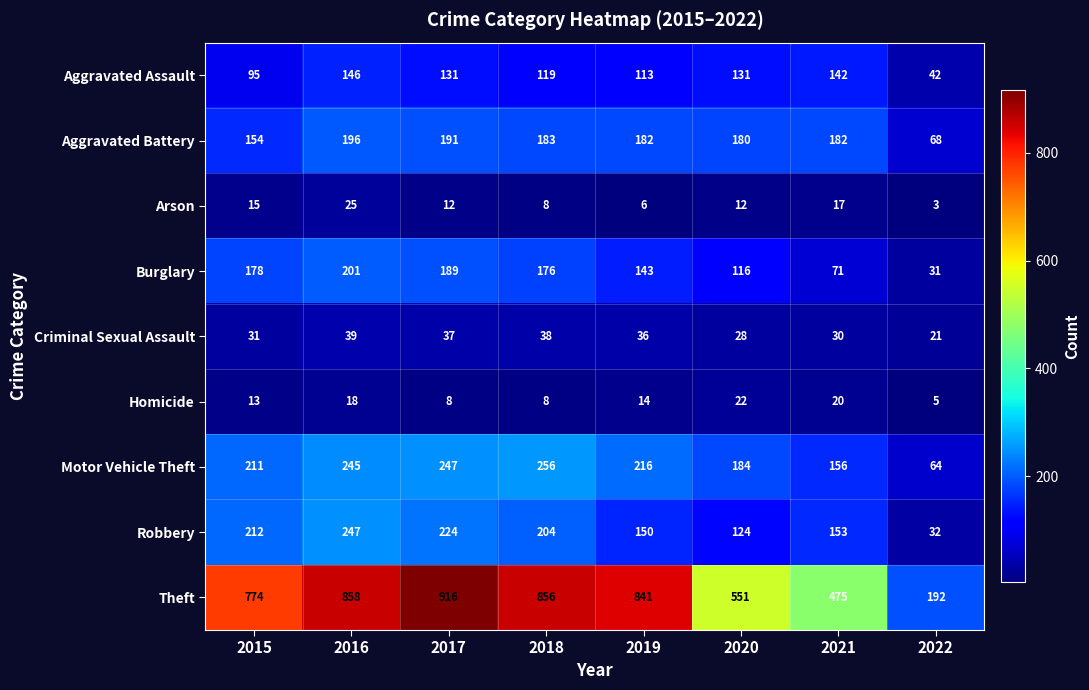

Which series has the largest range (max minus min)?

Theft